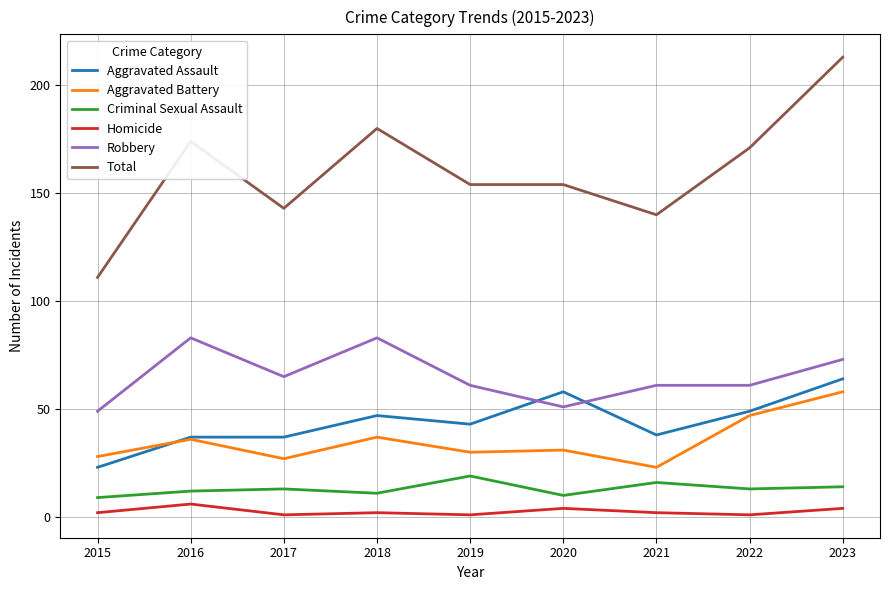

Where is the first local maximum for Aggravated Battery?

2016